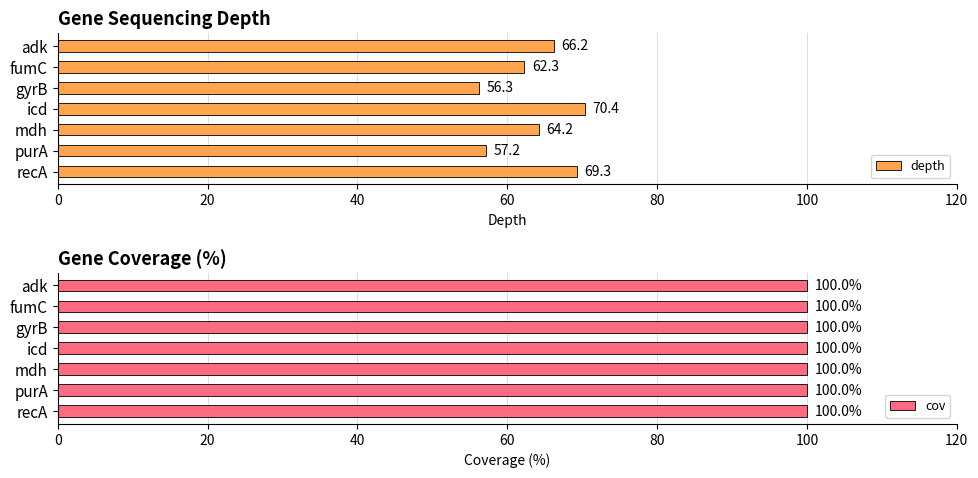

What is the approximate value of depth at icd?

70.4